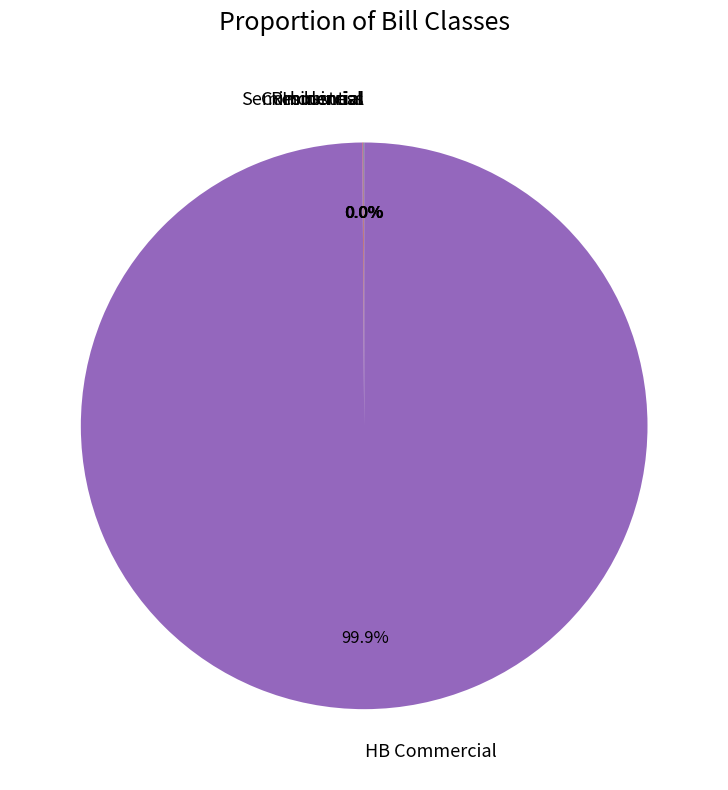

Is there any slice that represents more than half of the pie?

Yes